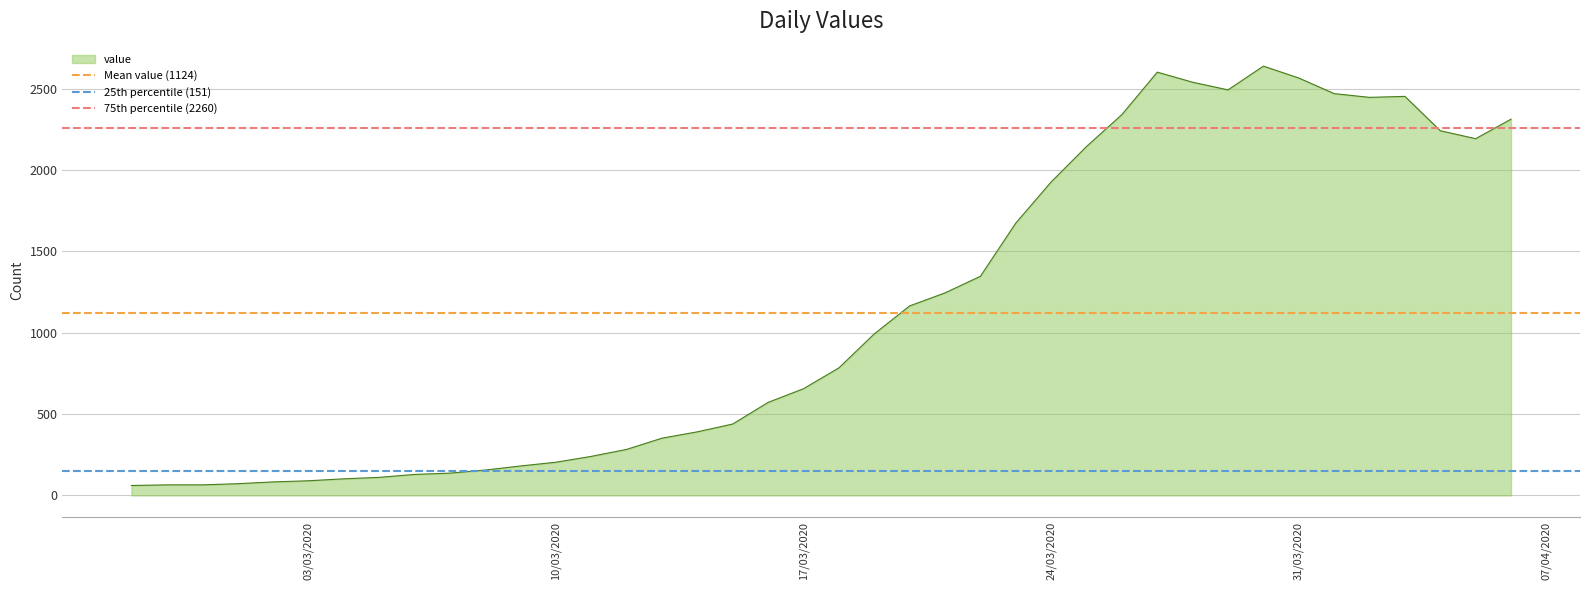

What is the maximum value for value?

2639